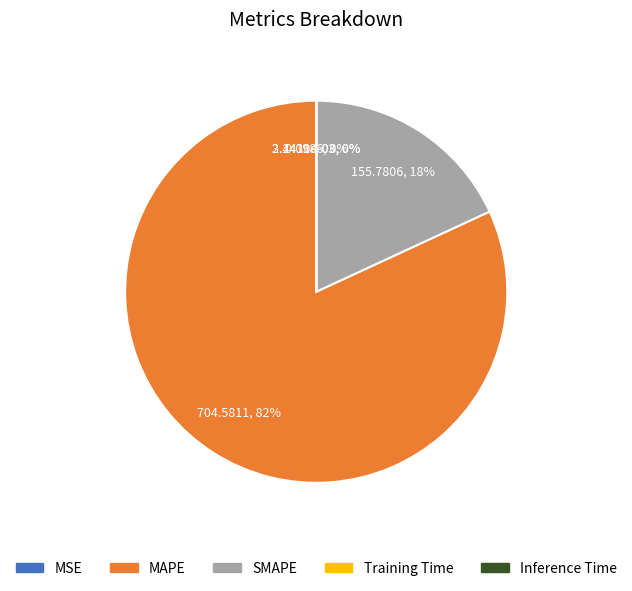

Which category has the biggest portion of the pie?

MAPE